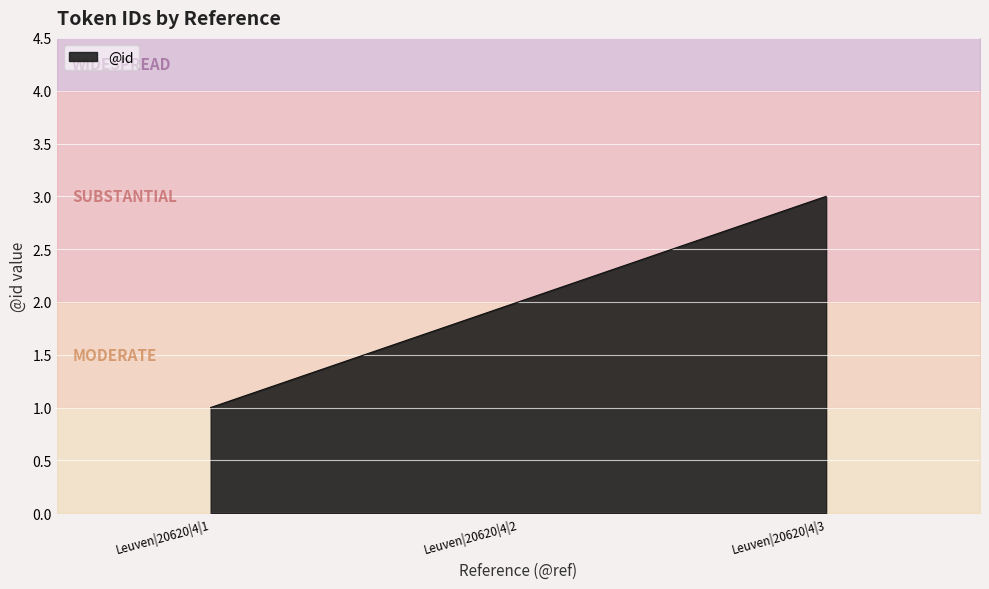

At which label is the value closest to 2?

Leuven|20620|4|2